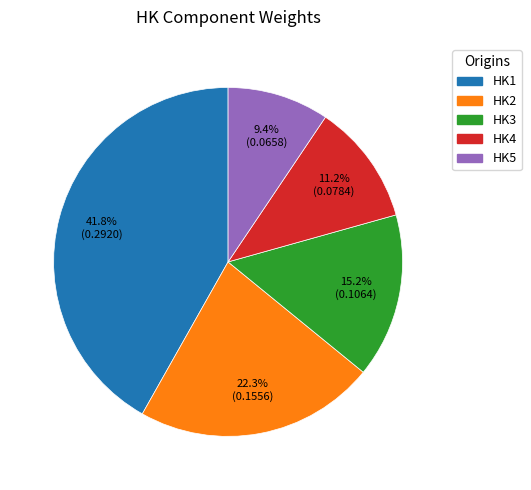

Is it true that HK3 is 15% of the pie?

True